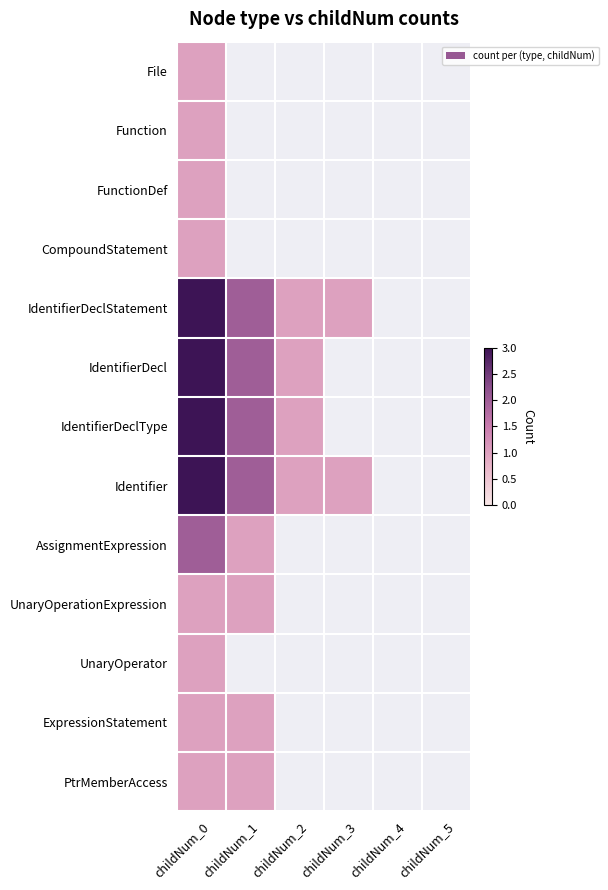

Rank the series by their maximum value, from lowest to highest.

File, Function, FunctionDef, CompoundStatement, UnaryOperationExpression, UnaryOperator, ExpressionStatement, PtrMemberAccess, AssignmentExpression, IdentifierDeclStatement, IdentifierDecl, IdentifierDeclType, Identifier